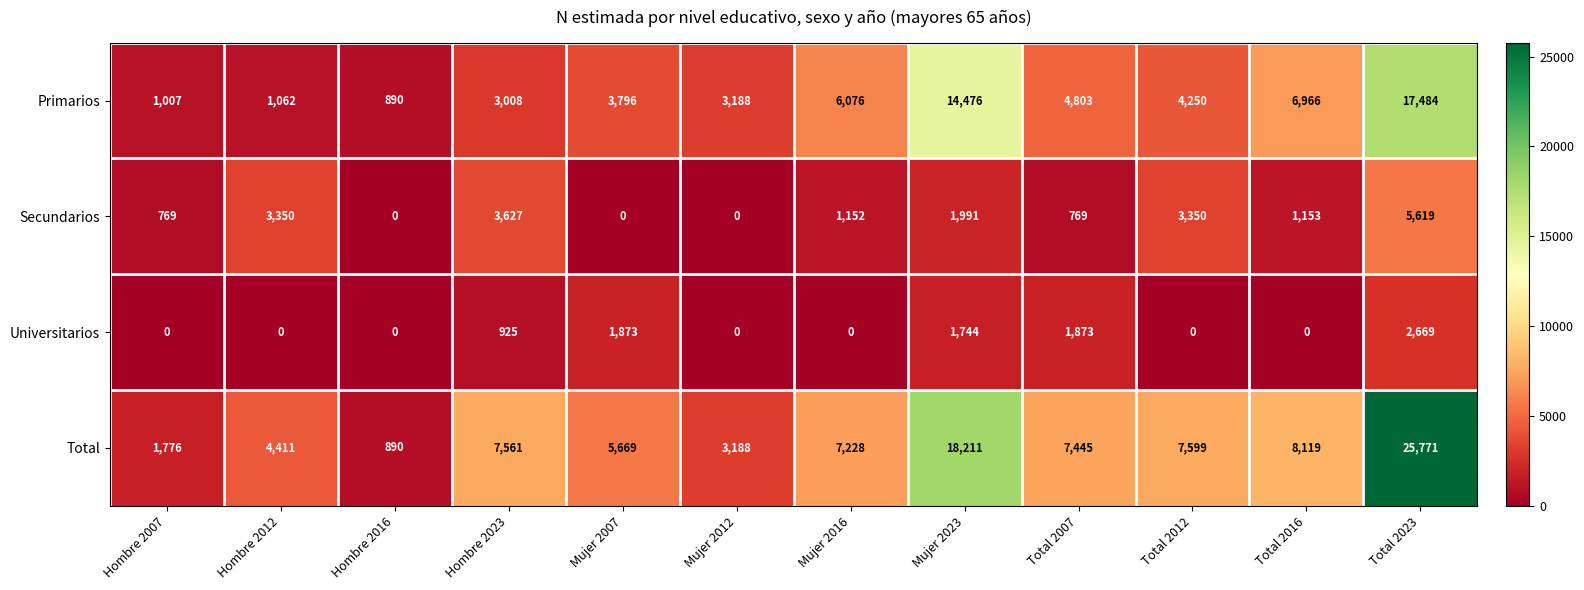

What is the difference between the Total values at Total 2016 and Total 2007?

674